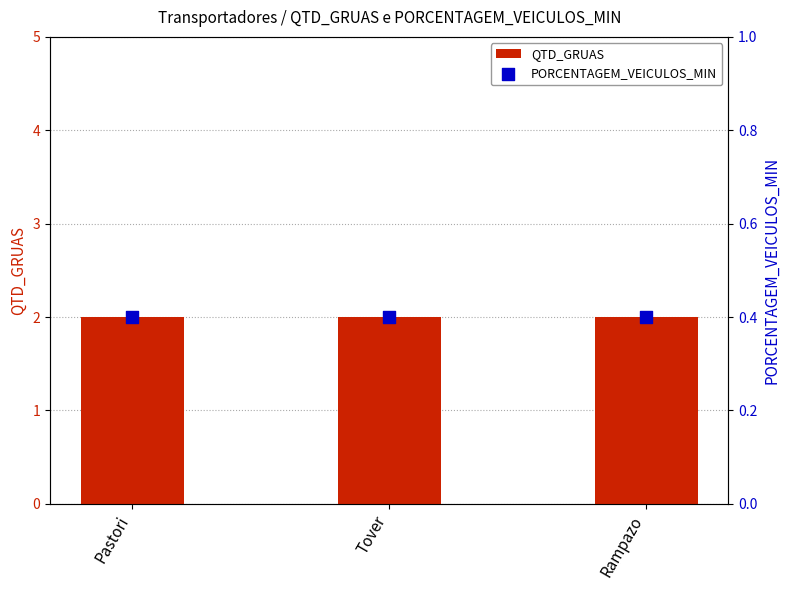

Which series contains the lowest Y value?

PORCENTAGEM_VEICULOS_MIN